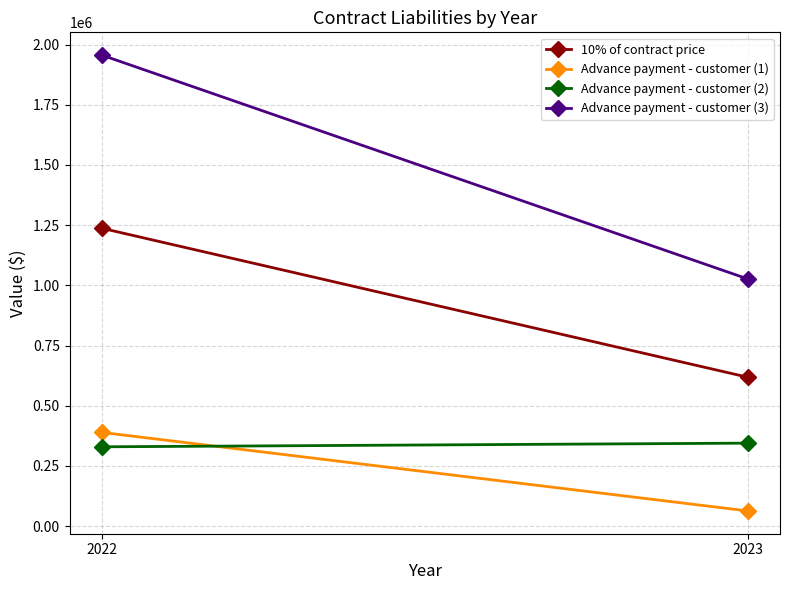

Reading left to right, what are all the values shown in this chart?

10% of contract price: 2022=1237259	2023=618630
Advance payment - customer (1): 2022=389420	2023=63330
Advance payment - customer (2): 2022=329629	2023=344879
Advance payment - customer (3): 2022=1956308	2023=1026839